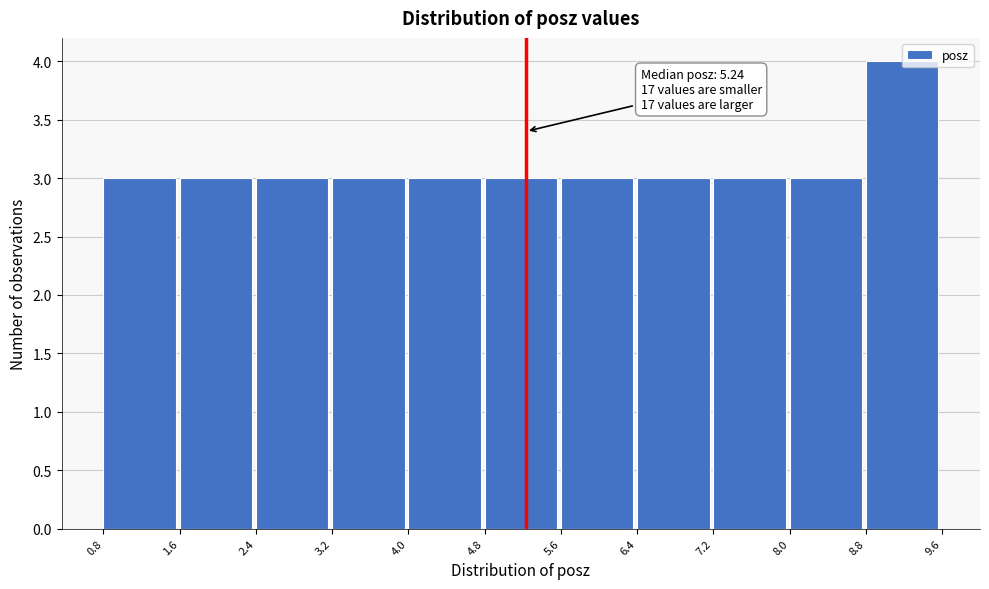

Over which range of the x-axis is the bar tallest?

8.8 to 9.6